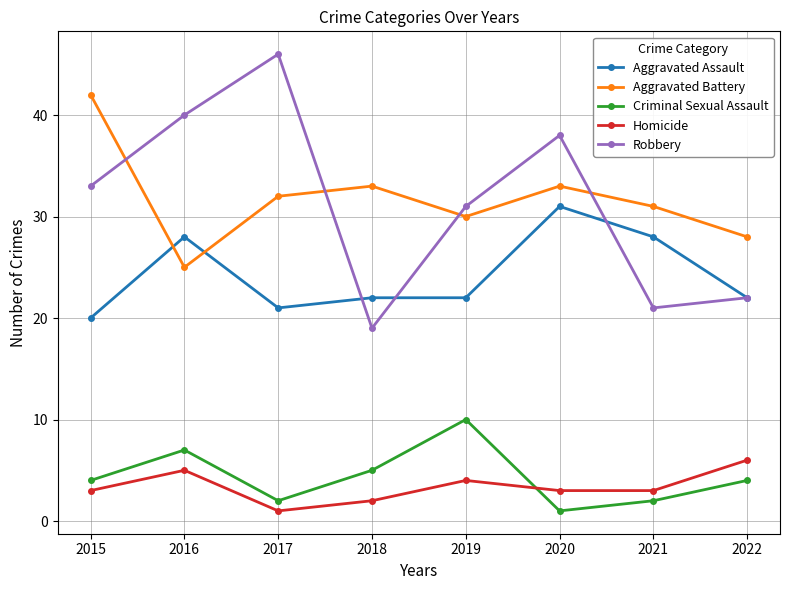

What is the sum of the Robbery values at 2017 and 2019?

77